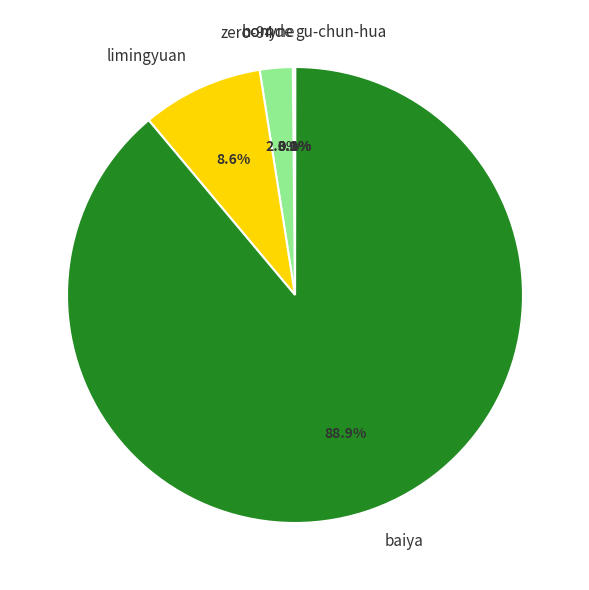

Which slice is the largest?

baiya